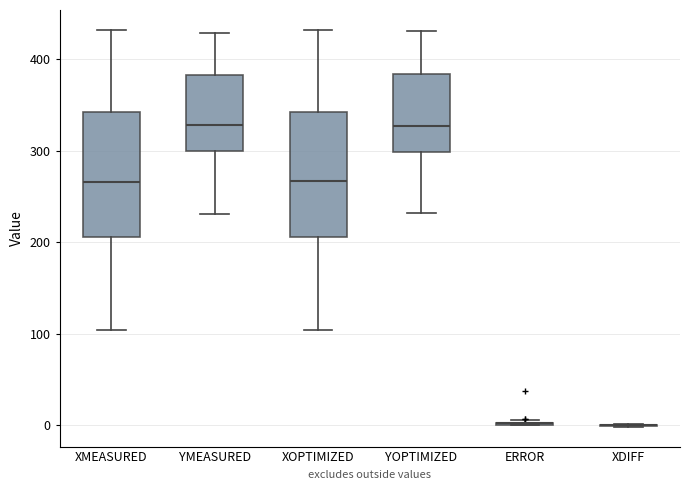

Reading left to right, read every box against the y-axis: the position of its median line, the range the box covers, and the ends of its whiskers. The values are not printed on the chart, so give them approximately, as read against the axis.

XMEASURED: median 270, box 210 to 340, whiskers 100 to 430
YMEASURED: median 330, box 300 to 380, whiskers 230 to 430
XOPTIMIZED: median 270, box 210 to 340, whiskers 100 to 430
YOPTIMIZED: median 330, box 300 to 380, whiskers 230 to 430
ERROR: box collapsed to a line at 0, whiskers 0 to 10
XDIFF: box collapsed to a line at 0, whiskers 0 to 0